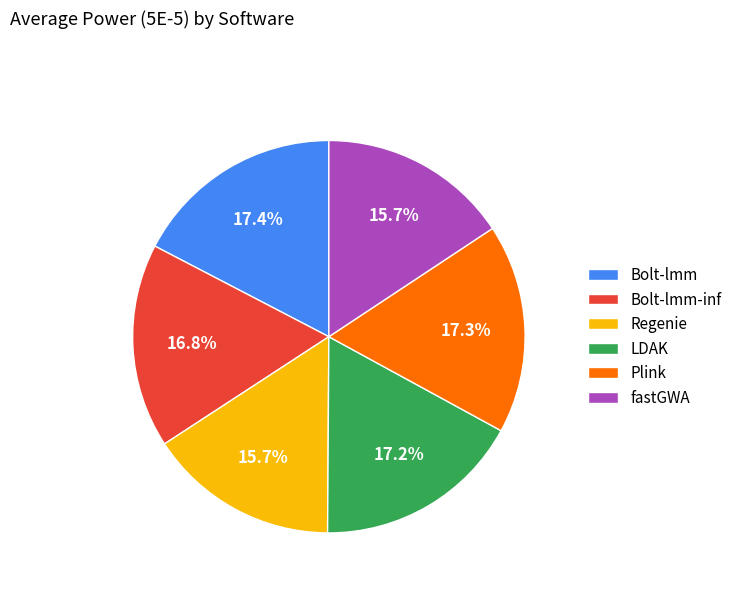

Is it true that LDAK is 17% of the pie?

True